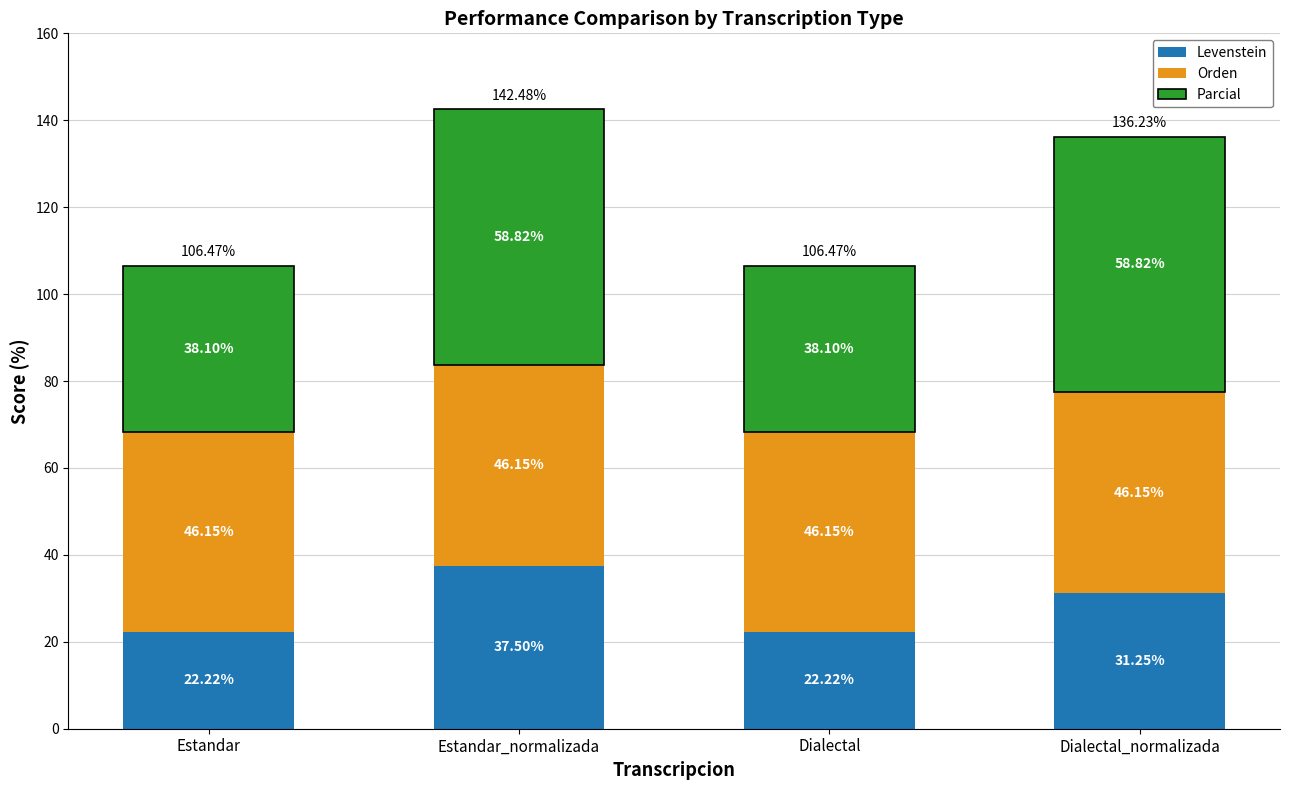

What is the difference between the Levenstein values at Estandar_normalizada and Estandar?

15.3